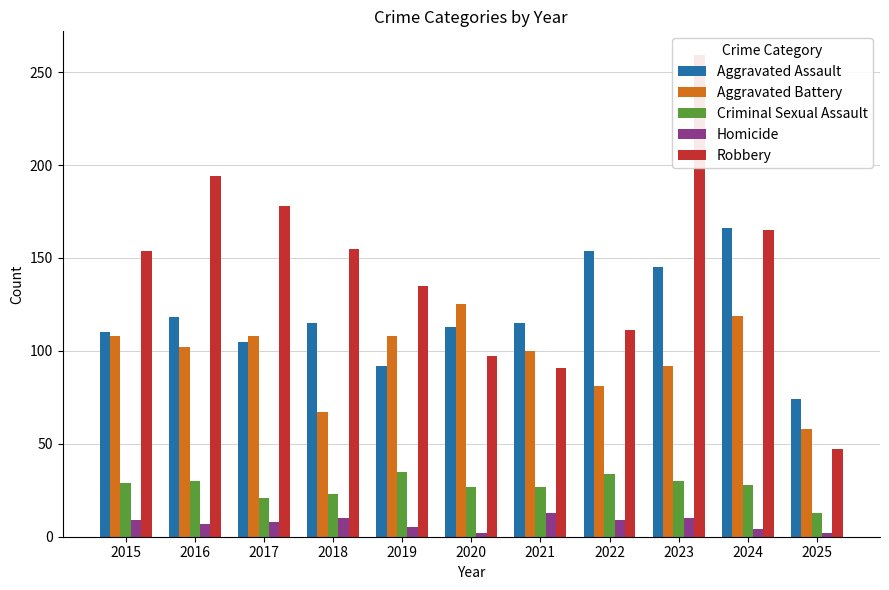

Reading right to left, list all the values displayed in this chart.

Aggravated Assault: 74	166	145	154	115	113	92	115	105	118	110
Aggravated Battery: 58	119	92	81	100	125	108	67	108	102	108
Criminal Sexual Assault: 13	28	30	34	27	27	35	23	21	30	29
Homicide: 2	4	10	9	13	2	5	10	8	7	9
Robbery: 47	165	259	111	91	97	135	155	178	194	154